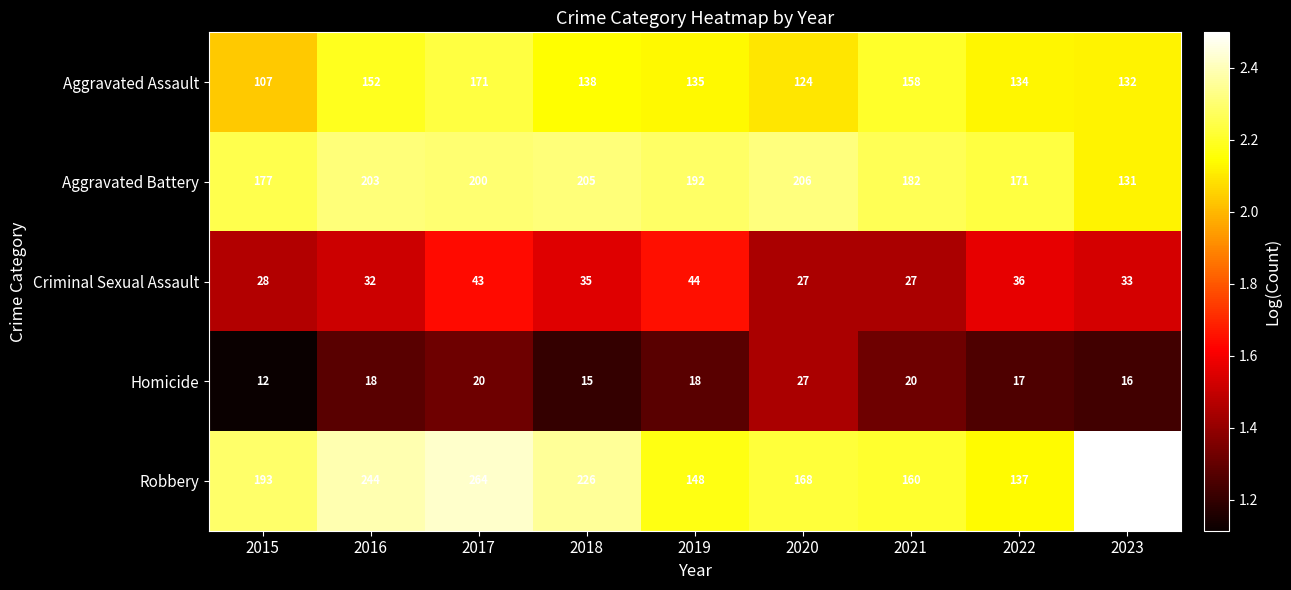

Which series has the largest total across all categories?

Robbery